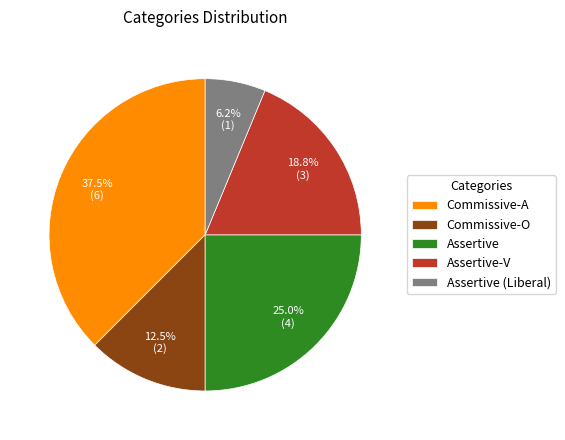

Is there any slice that represents more than half of the pie?

No